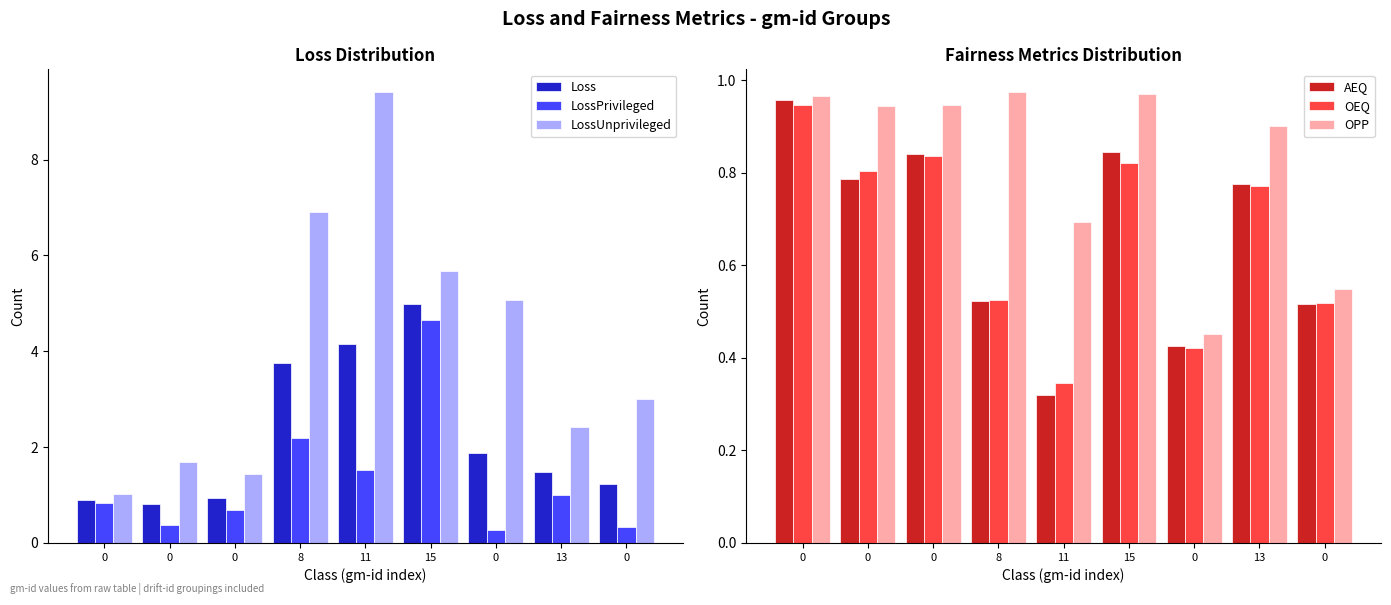

Rank the categories by AEQ value from lowest to highest.

11, 0, 0, 8, 13, 0, 0, 15, 0